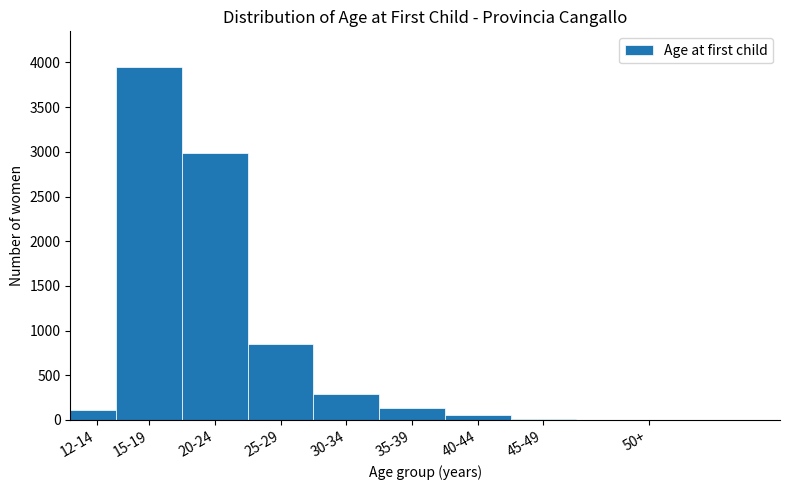

Which label corresponds to the largest value in the chart?

15-19